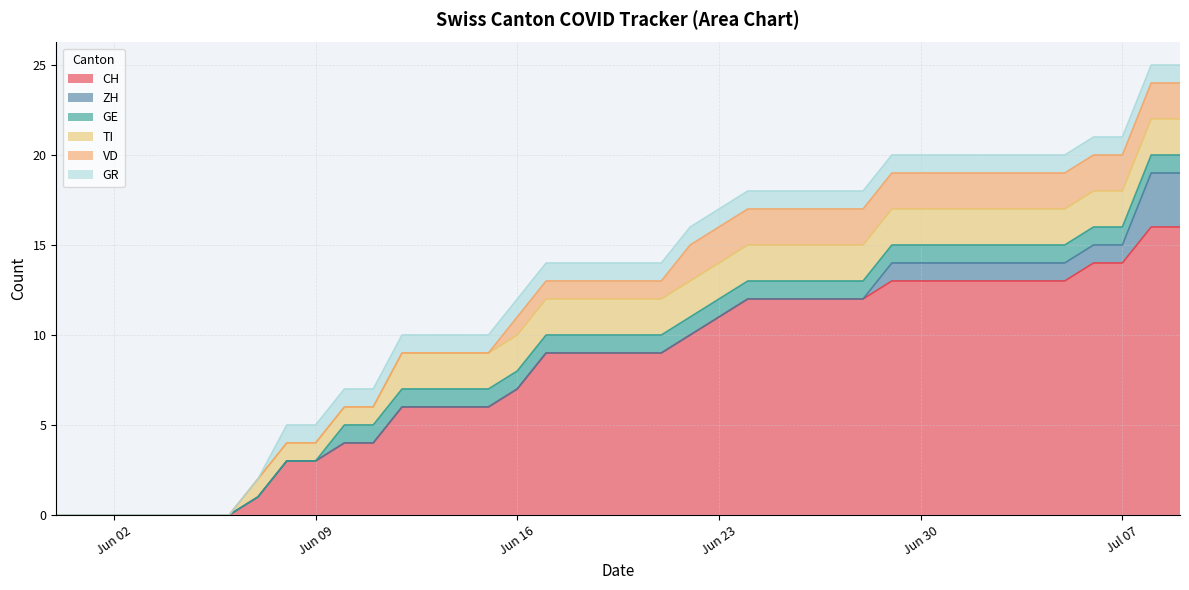

What is the total value across all series at 2020-06-16?

12